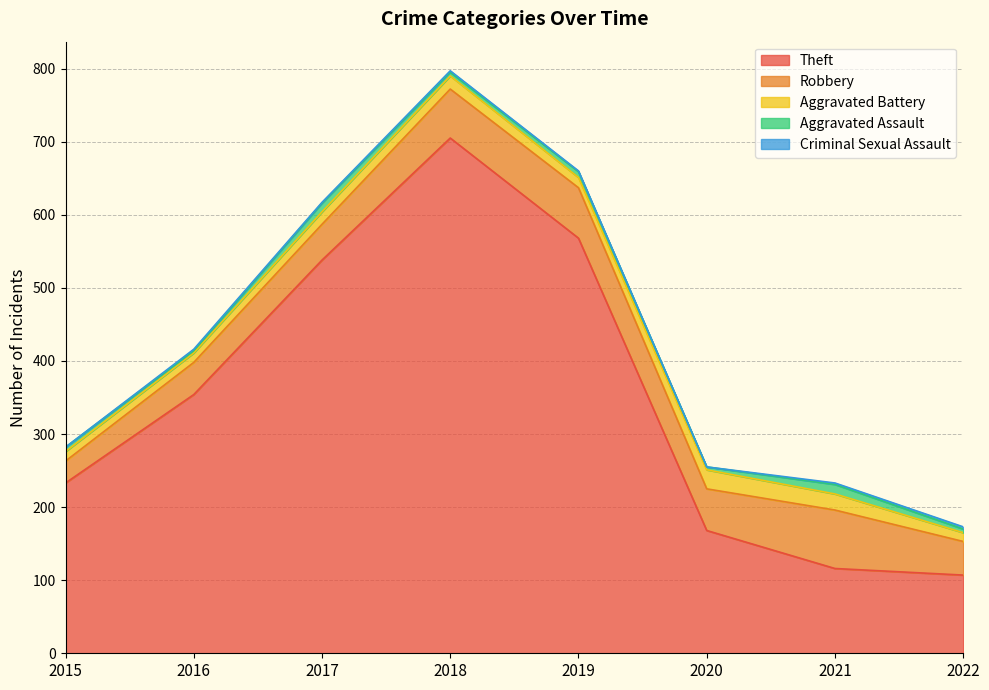

Rank the categories by Robbery value from highest to lowest.

2021, 2019, 2018, 2020, 2017, 2022, 2016, 2015